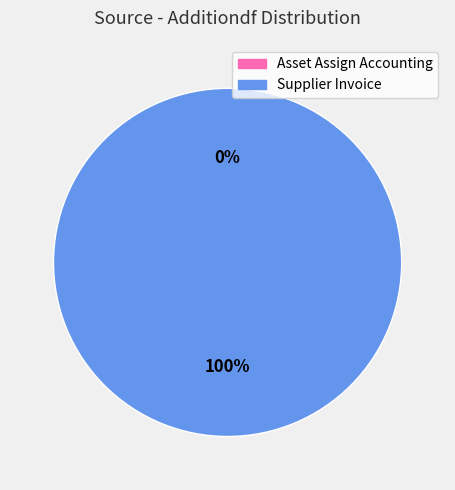

Do Supplier Invoice and Asset Assign Accounting together represent more than half of the pie?

Yes